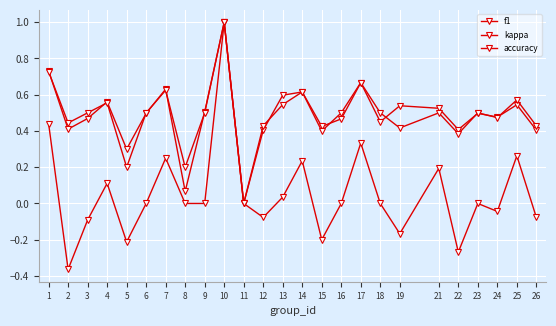

Read the f1 value at 24.

0.5